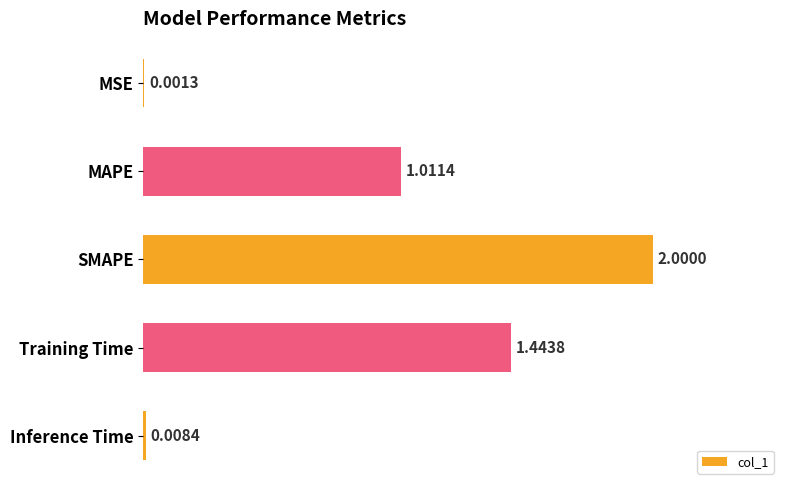

At which label is the value closest to 1?

MAPE